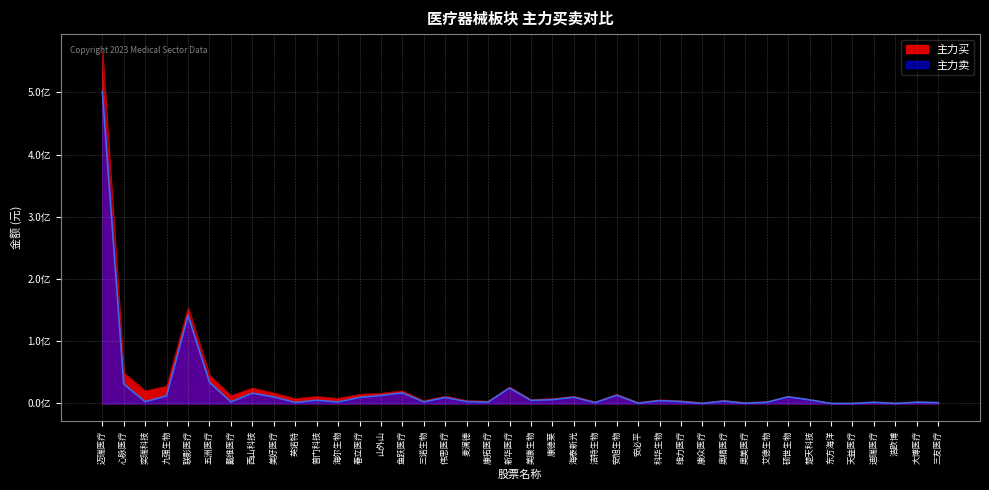

How many interior local valleys does the 主力卖 series have?

12